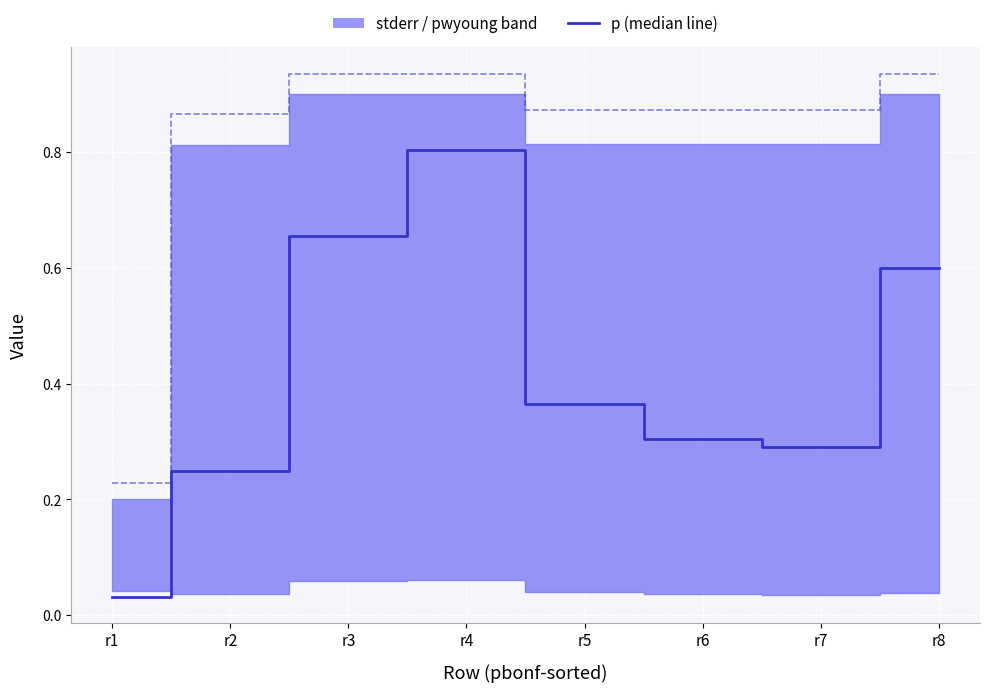

True or false: p (median line) and psidak cross at least once.

False